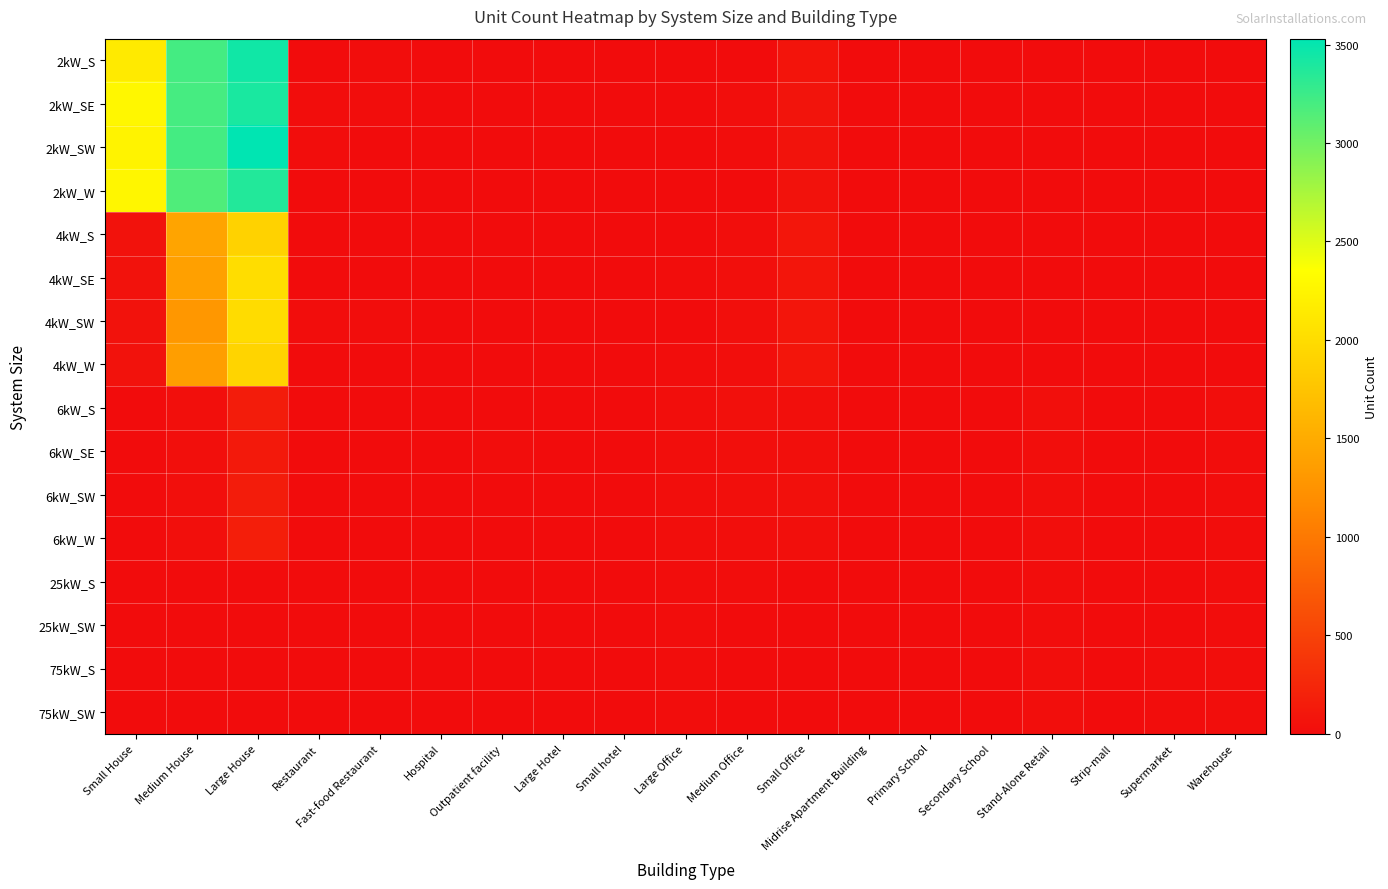

At how many categories does at least one series exceed 2200?

3